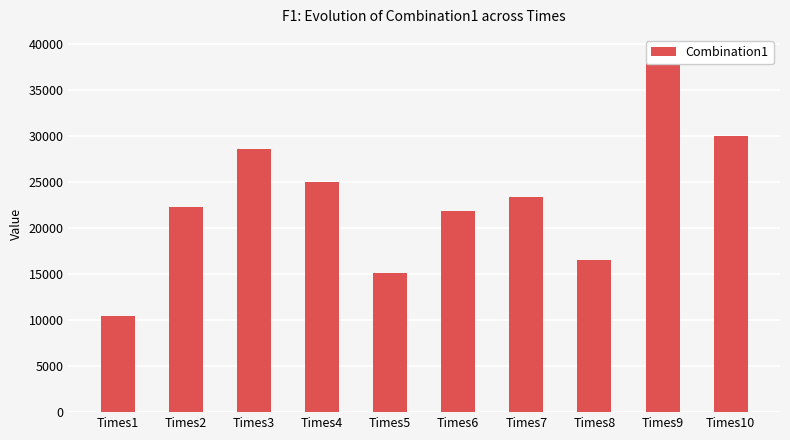

How many data points are less than 23394?

5